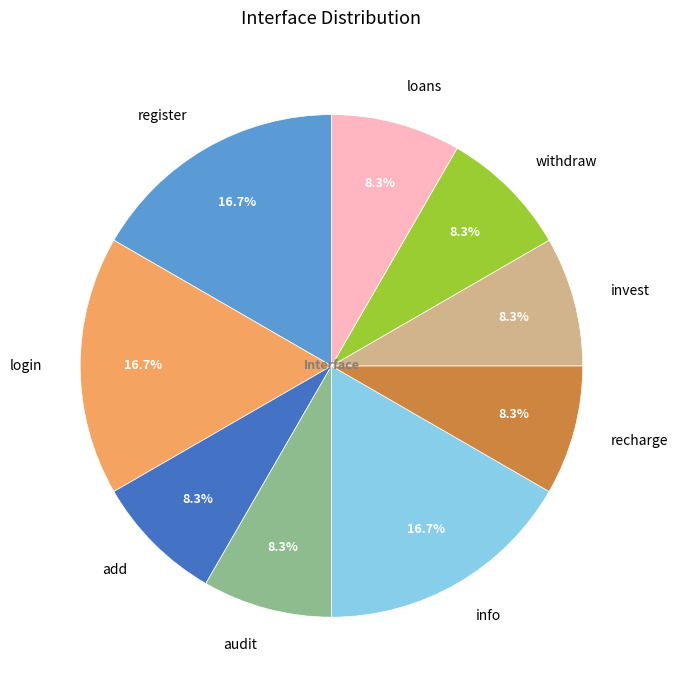

To the nearest percent, what is the difference between the largest and smallest slice percentages?

8%